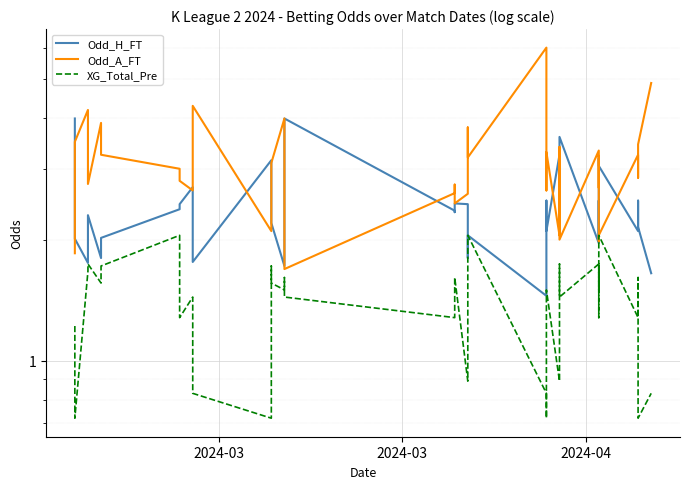

What is the difference between the maximum and minimum values in the Odd_H_FT series?

2.5